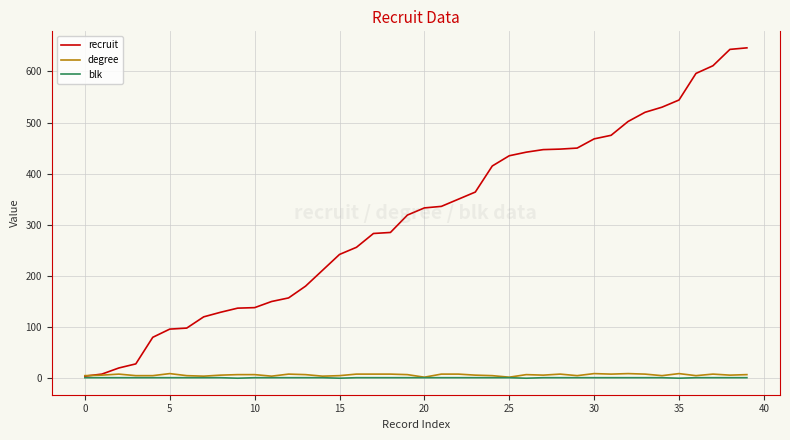

What is the maximum value shown in the chart?

646